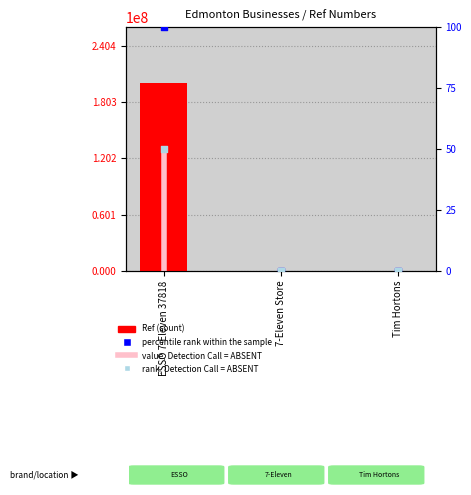

Is the value of rank, Detection Call = ABSENT at 7-Eleven Store greater than the value of percentile rank within the sample at Tim Hortons?

No